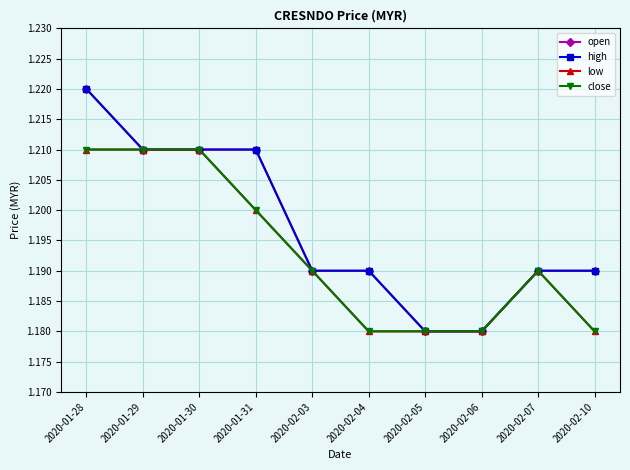

What is the total value across all series at 2020-02-06?

4.7